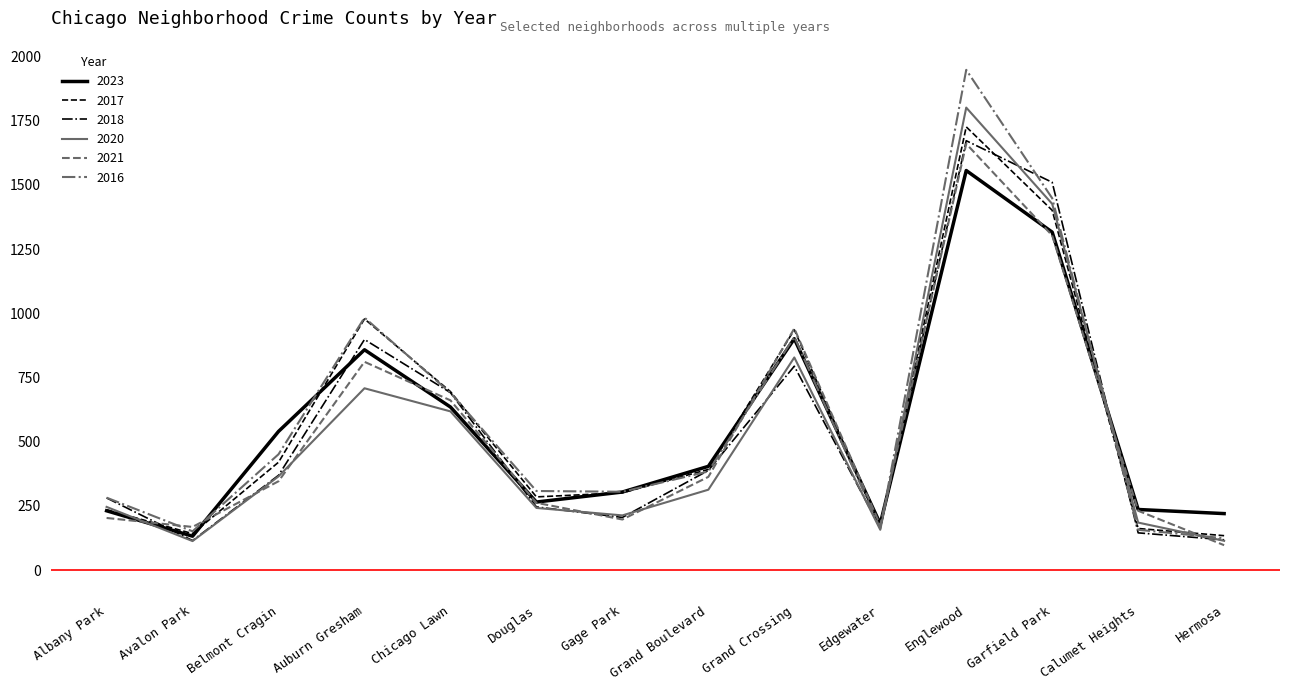

What is the total value across all series at Englewood?

10363